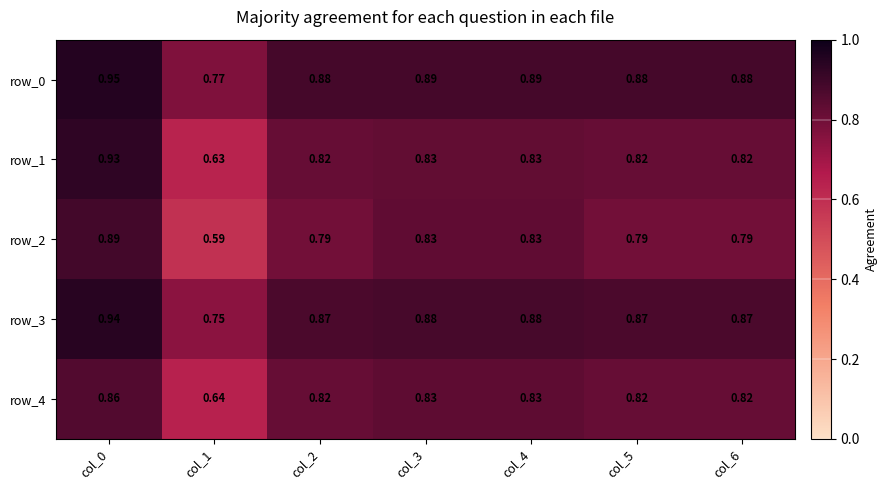

The value of row_3 at col_6 is 0.9. True or false?

True